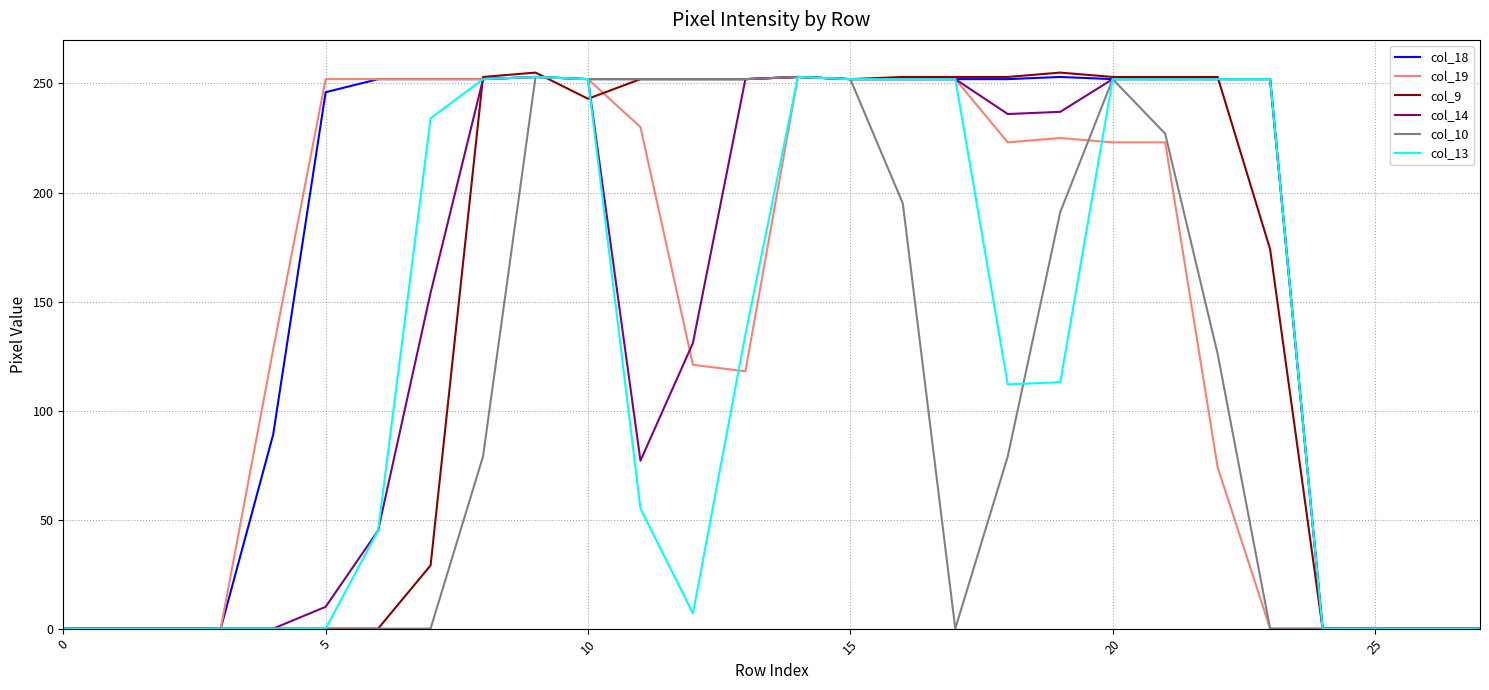

What is the highest value of the col_13 series?

253